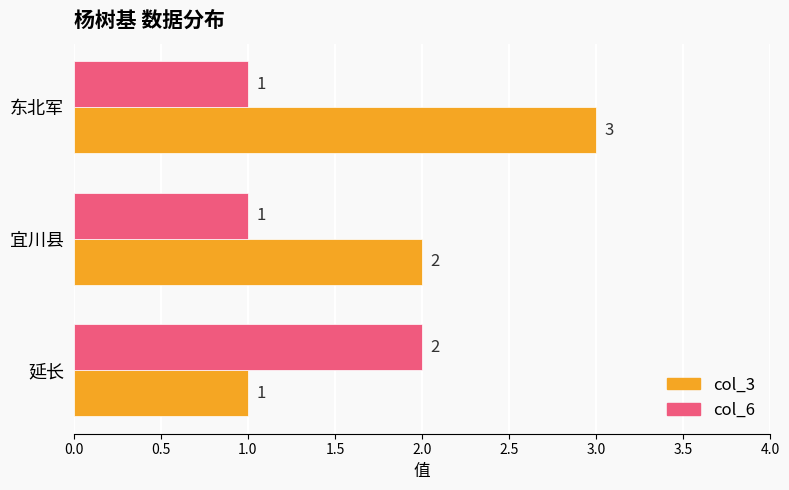

What is the difference between the maximum and minimum values in the col_3 series?

2